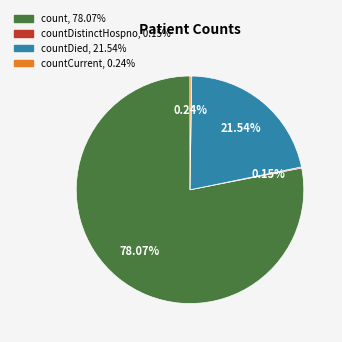

Does any single category account for the majority?

Yes